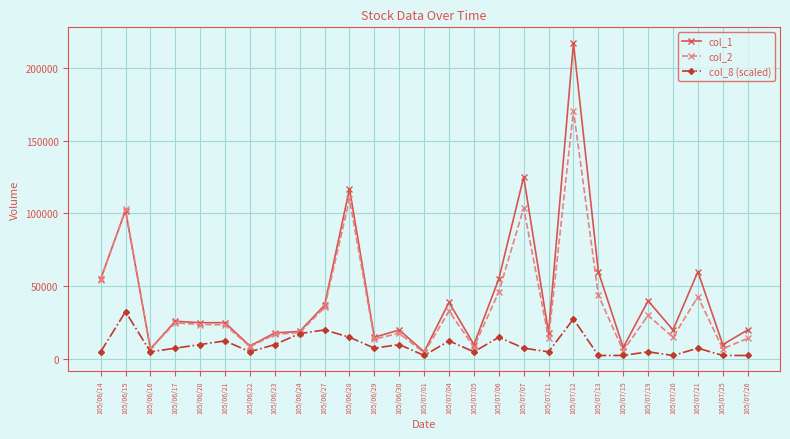

Read the col_1 value at 105/07/25.

10000.0